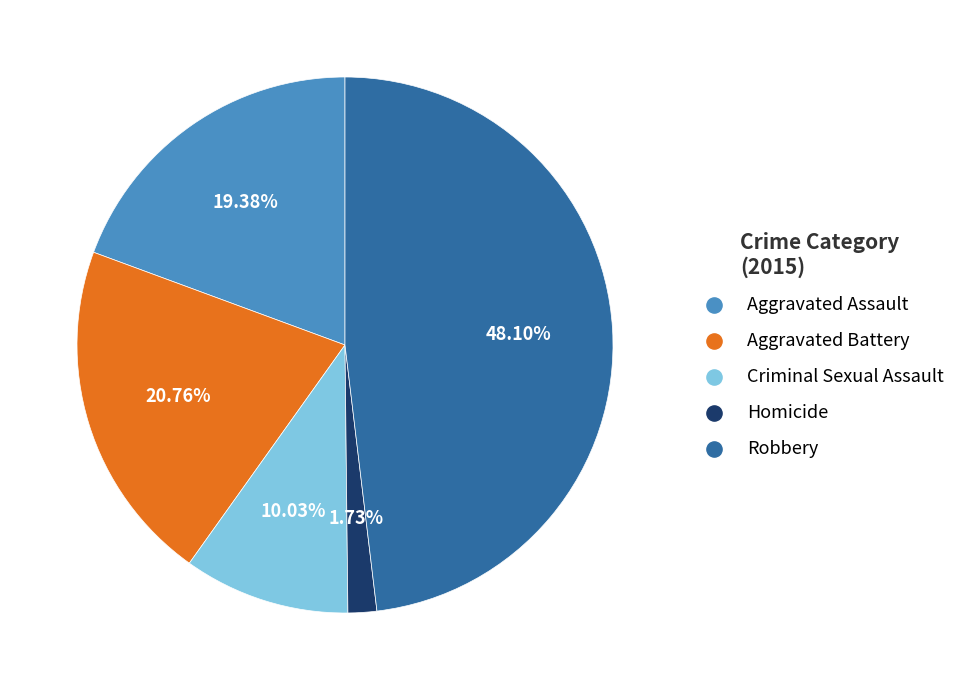

Count the number of slices in the pie.

5